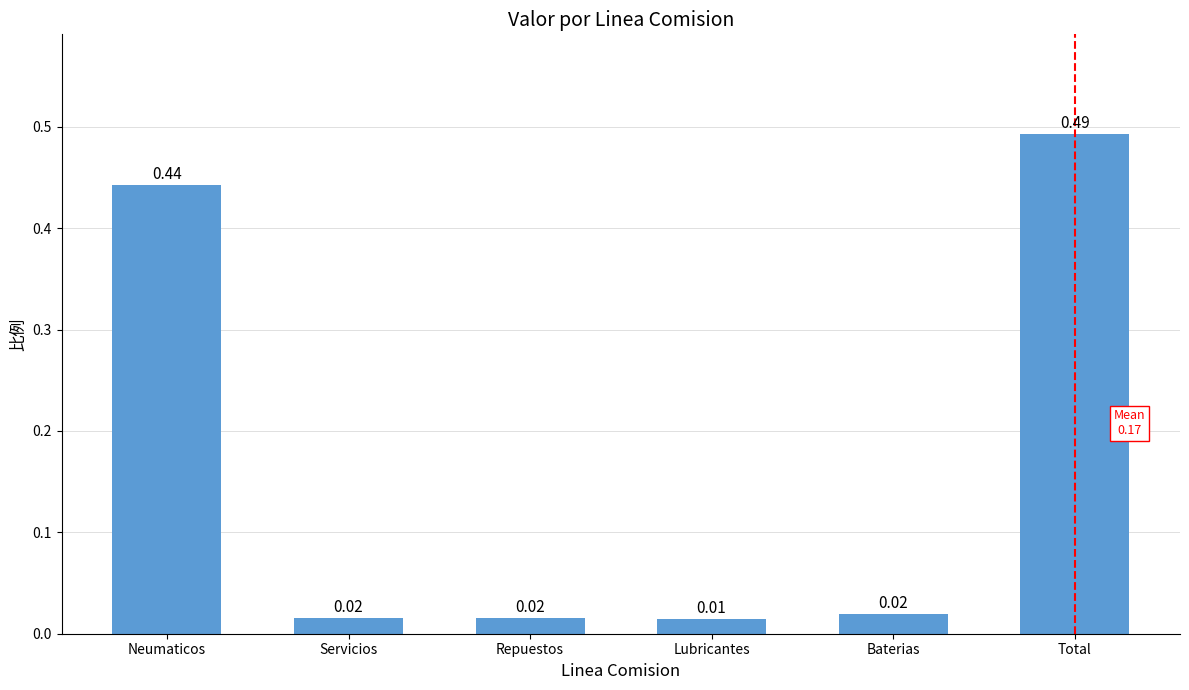

Where is the data nearest to the value 0?

Lubricantes